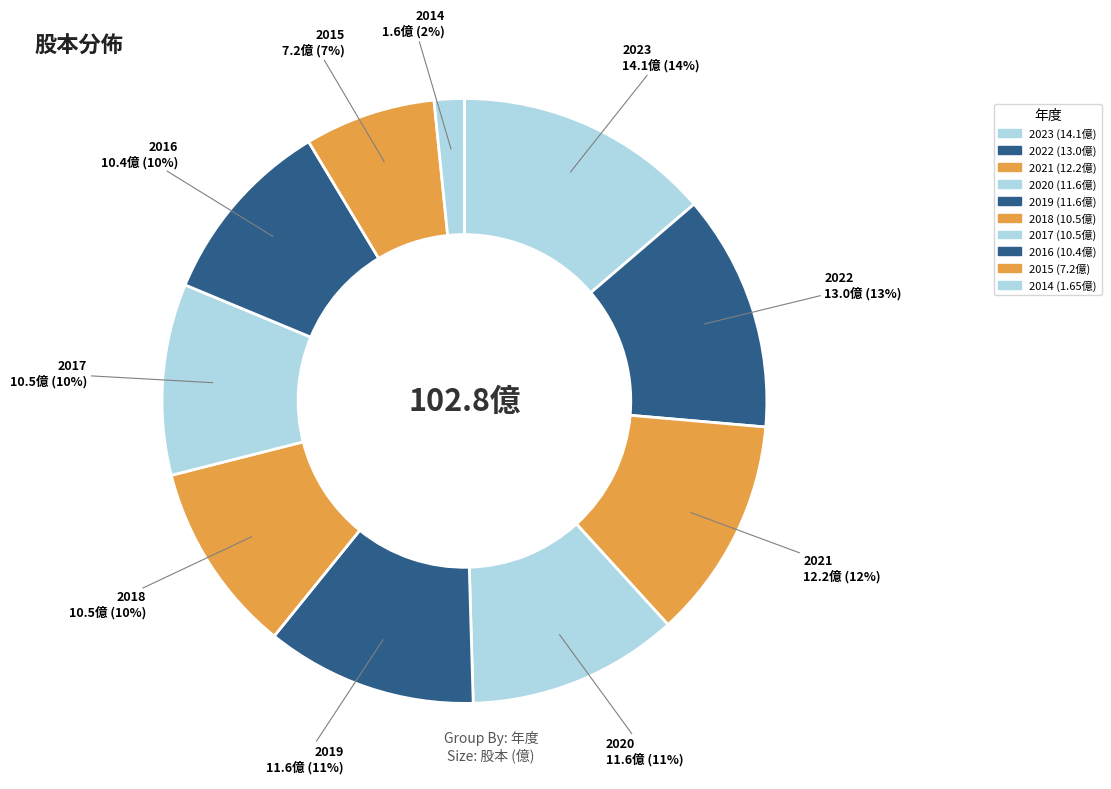

What is the smallest slice in the pie chart?

2014